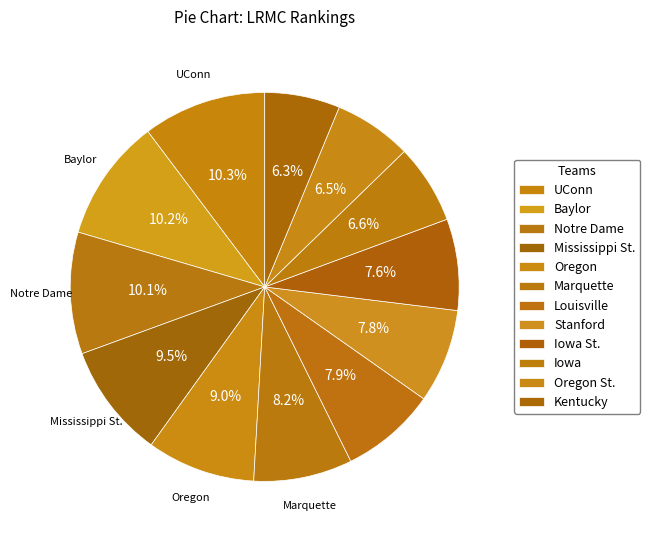

Is Notre Dame the majority of the pie?

No